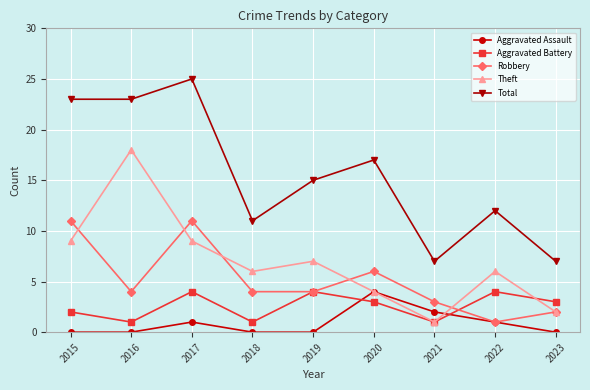

Reading left to right, transcribe all the data shown in this chart.

Aggravated Assault: 2015=0	2016=0	2017=1	2018=0	2019=0	2020=4	2021=2	2022=1	2023=0
Aggravated Battery: 2015=2	2016=1	2017=4	2018=1	2019=4	2020=3	2021=1	2022=4	2023=3
Robbery: 2015=11	2016=4	2017=11	2018=4	2019=4	2020=6	2021=3	2022=1	2023=2
Theft: 2015=9	2016=18	2017=9	2018=6	2019=7	2020=4	2021=1	2022=6	2023=2
Total: 2015=23	2016=23	2017=25	2018=11	2019=15	2020=17	2021=7	2022=12	2023=7